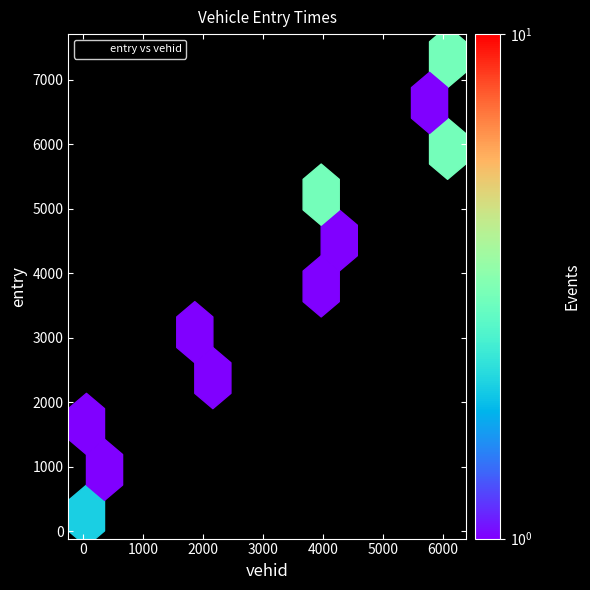

What is the range of X values (max minus min)?

6026.0